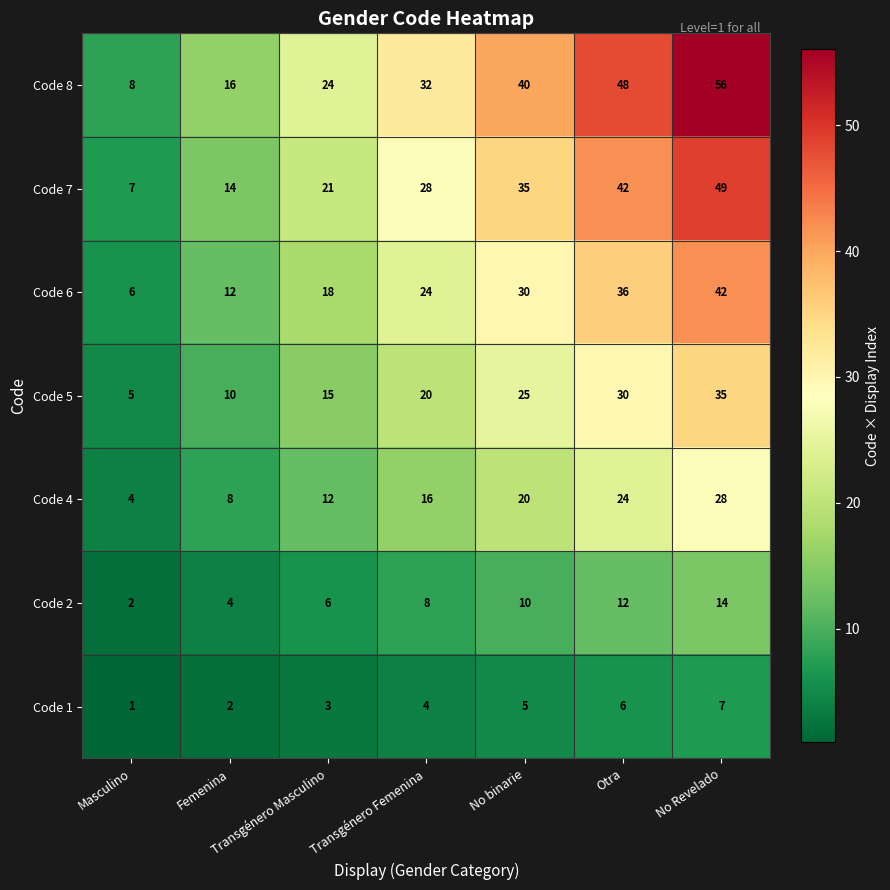

How many data points in Code 6 are less than 24?

3